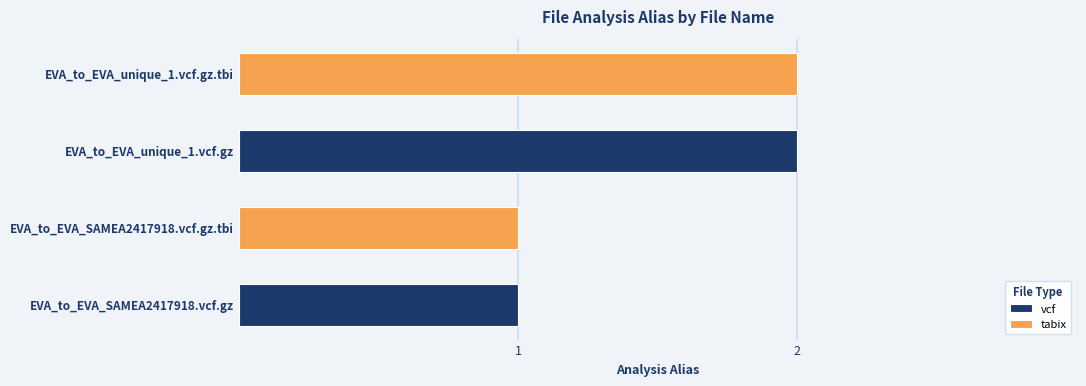

At which category is the sum across all series the highest?

EVA_to_EVA_unique_1.vcf.gz